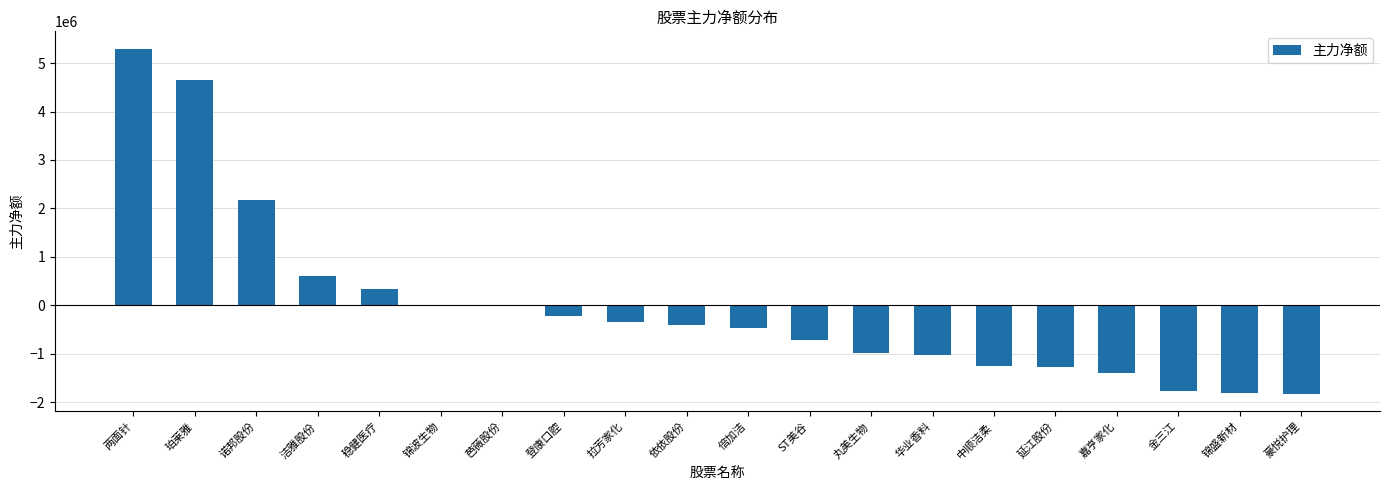

What is the sum of all values?

-422598